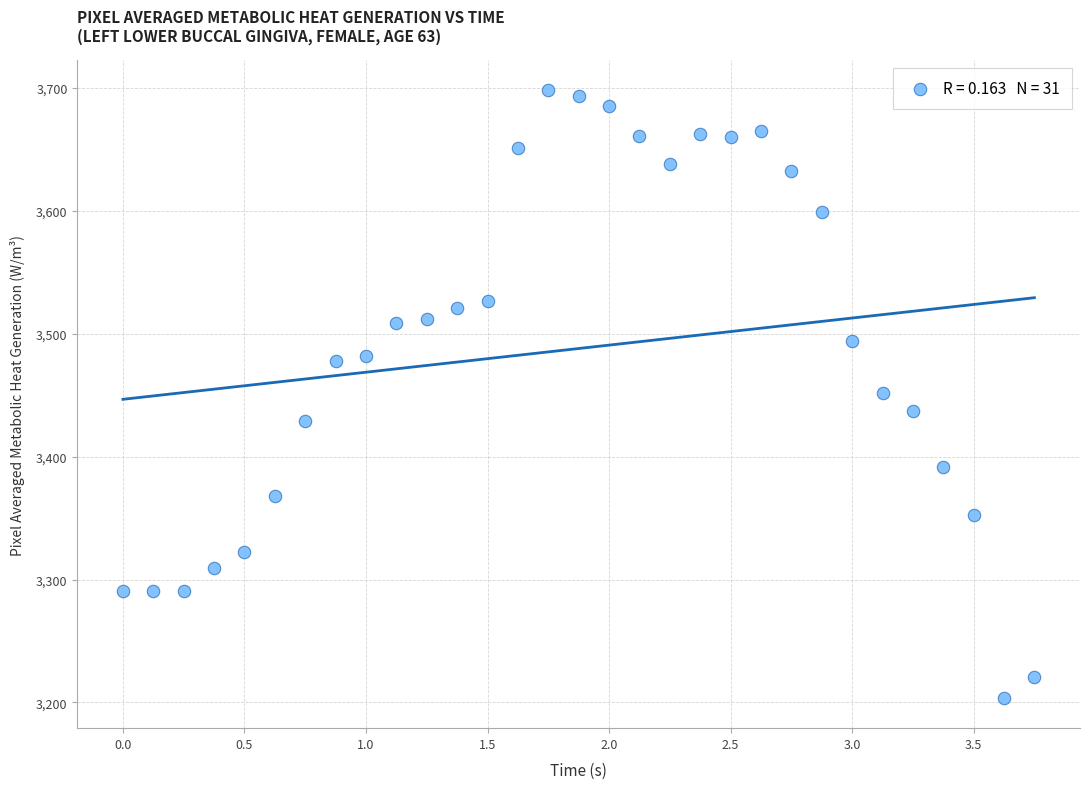

What is the range of X values (max minus min)?

3.8